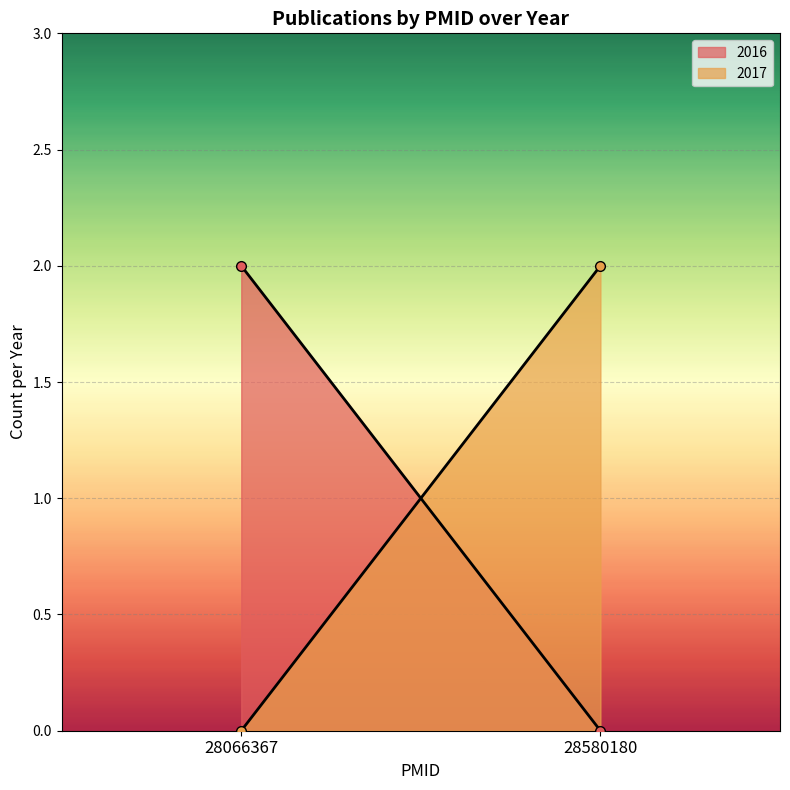

True or false: the data shows 2017 at 28580180.

True